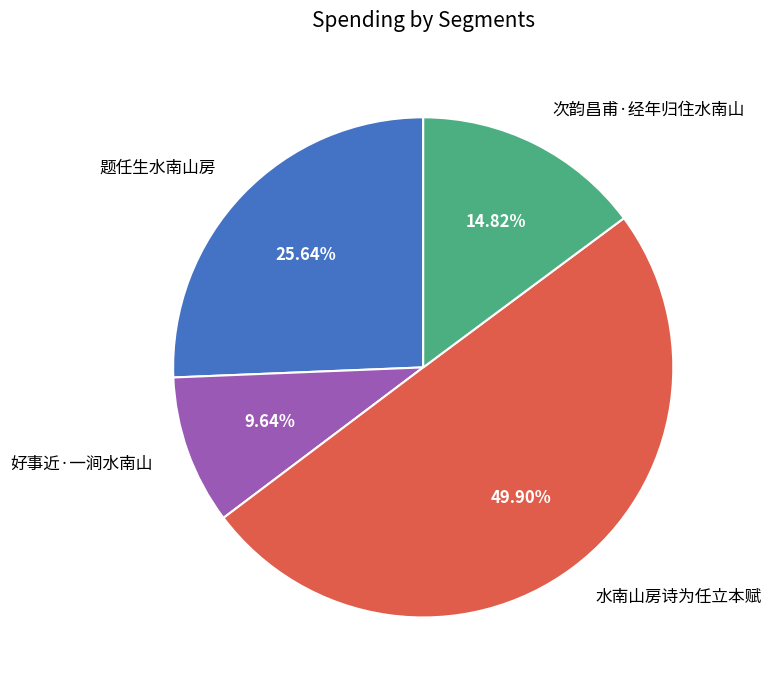

How many segments does this pie chart have?

4